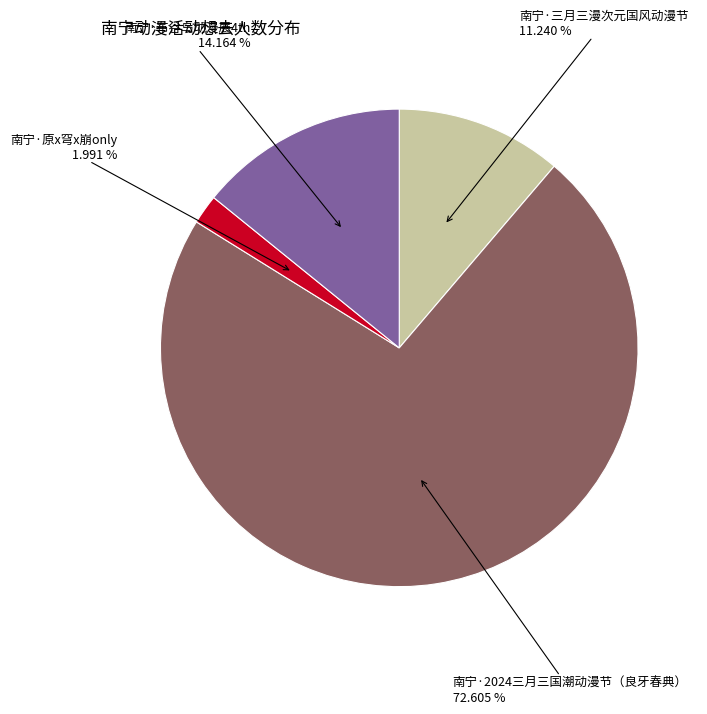

To the nearest percent, what is the average slice percentage?

25%